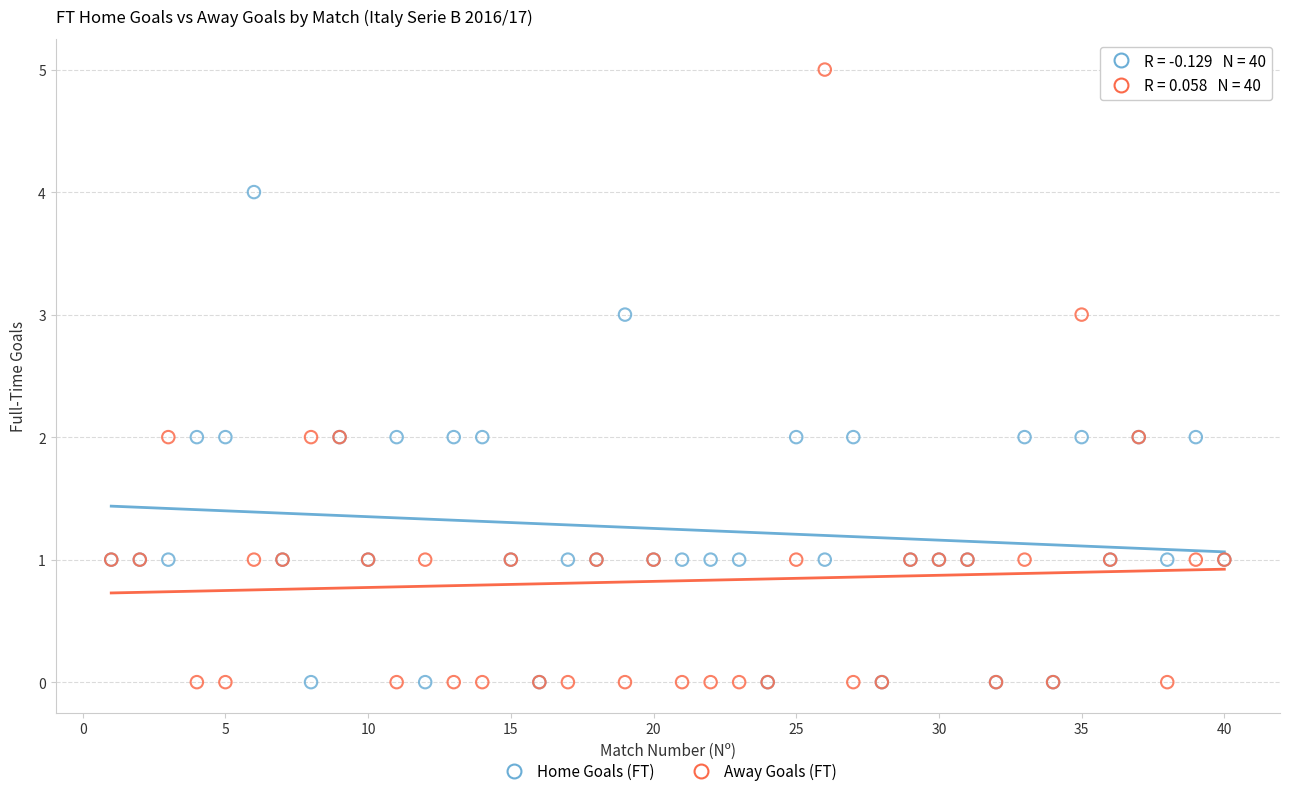

Which series reaches the maximum Y coordinate?

Away Goals (FT)